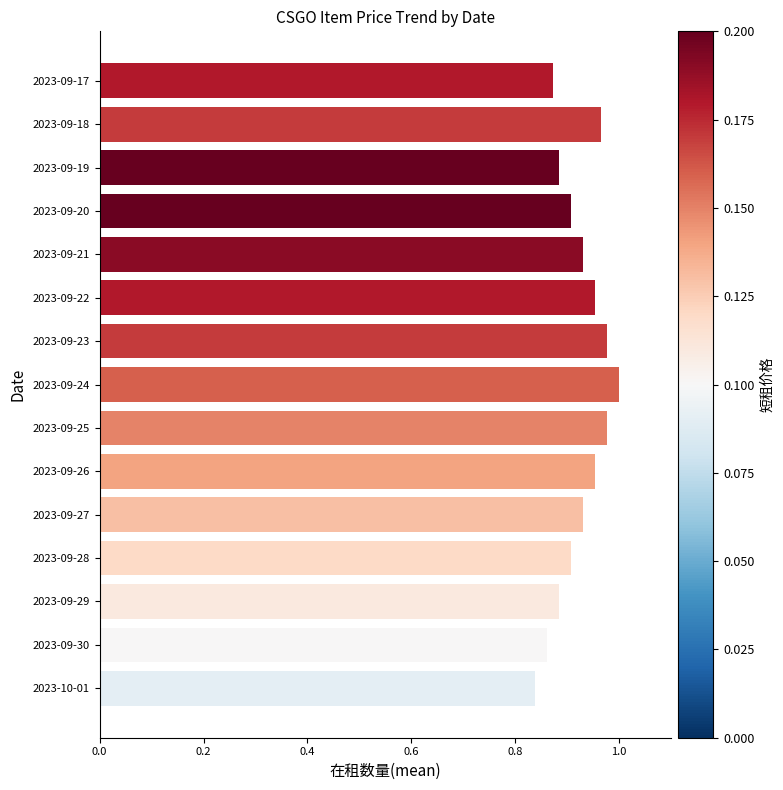

What is the label of the 8th bar from the top?

2023-09-24